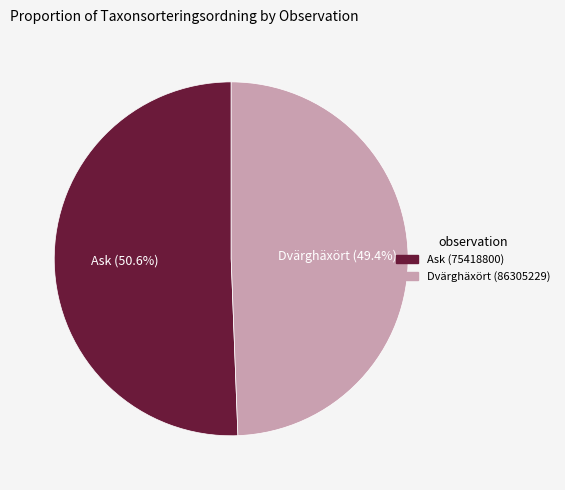

Which has a higher value, Ask (75418800) or Dvärghäxört (86305229)?

Ask (75418800)